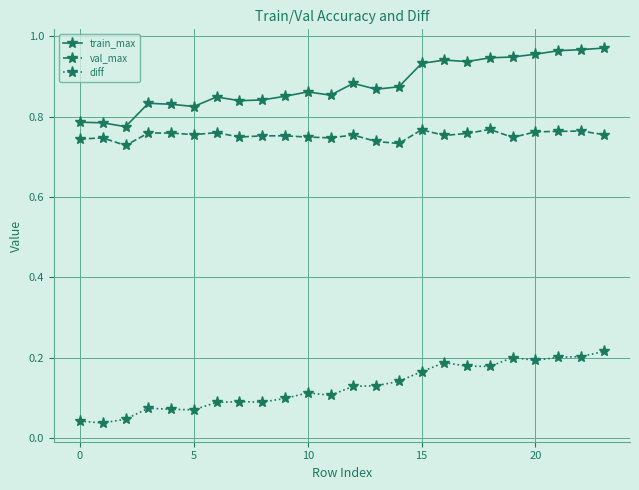

Rank the series by their maximum value, from highest to lowest.

train_max, val_max, diff